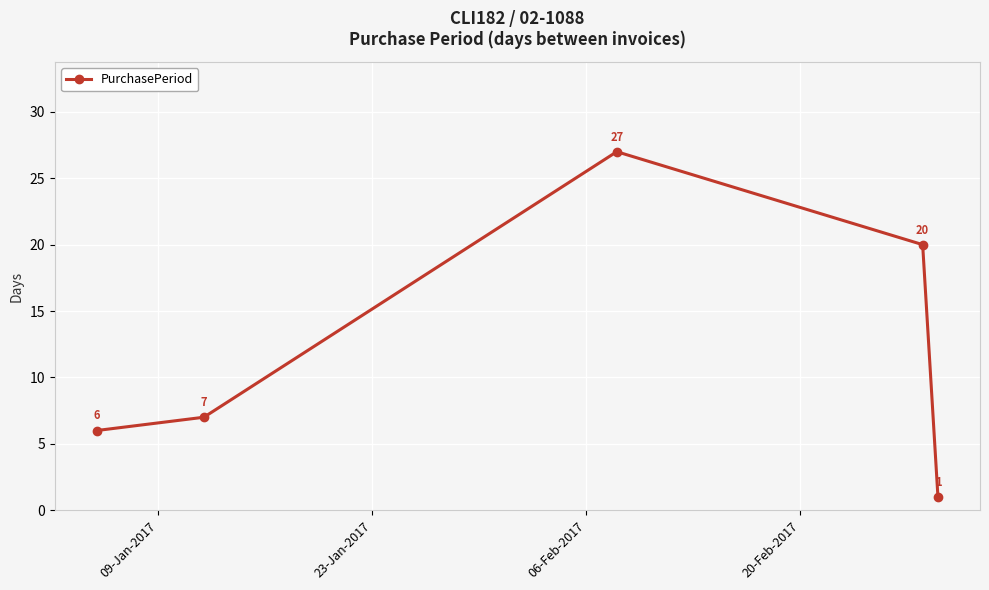

Does the chart have visible grid lines?

Yes